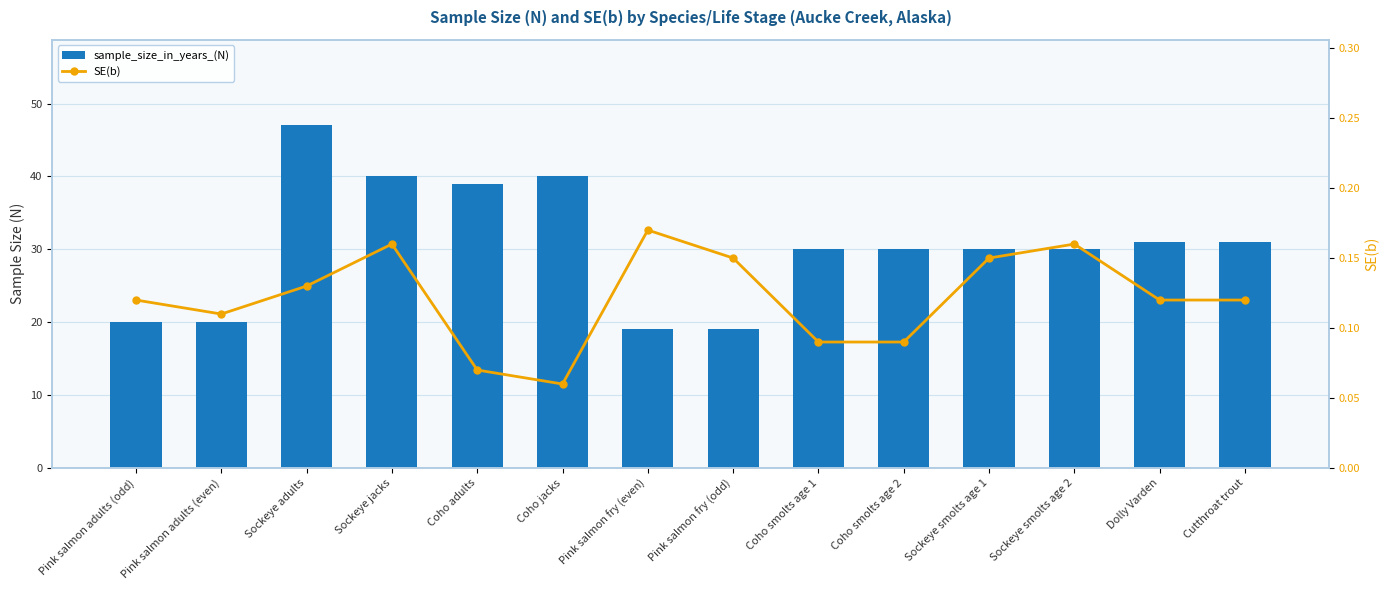

List the series in order of their overall mean, lowest first.

SE(b), sample_size_in_years_(N)